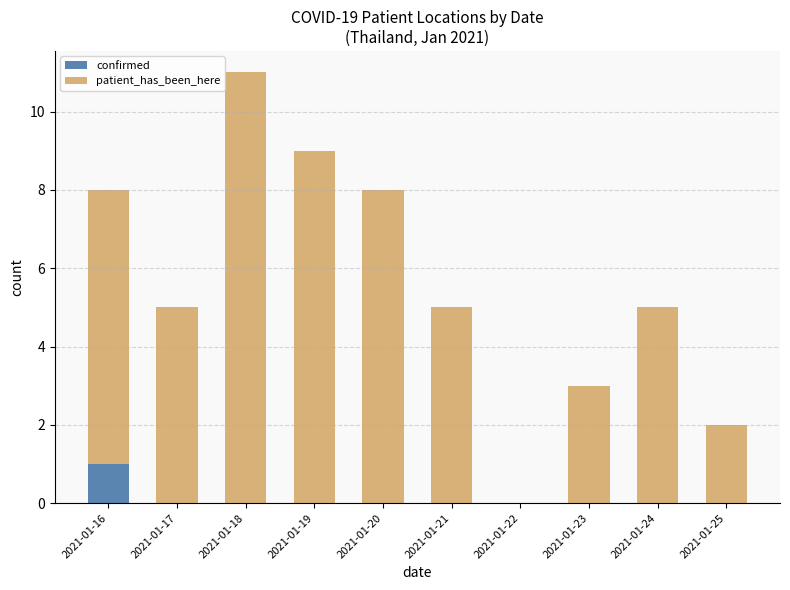

At which category is the sum across all series the highest?

2021-01-18